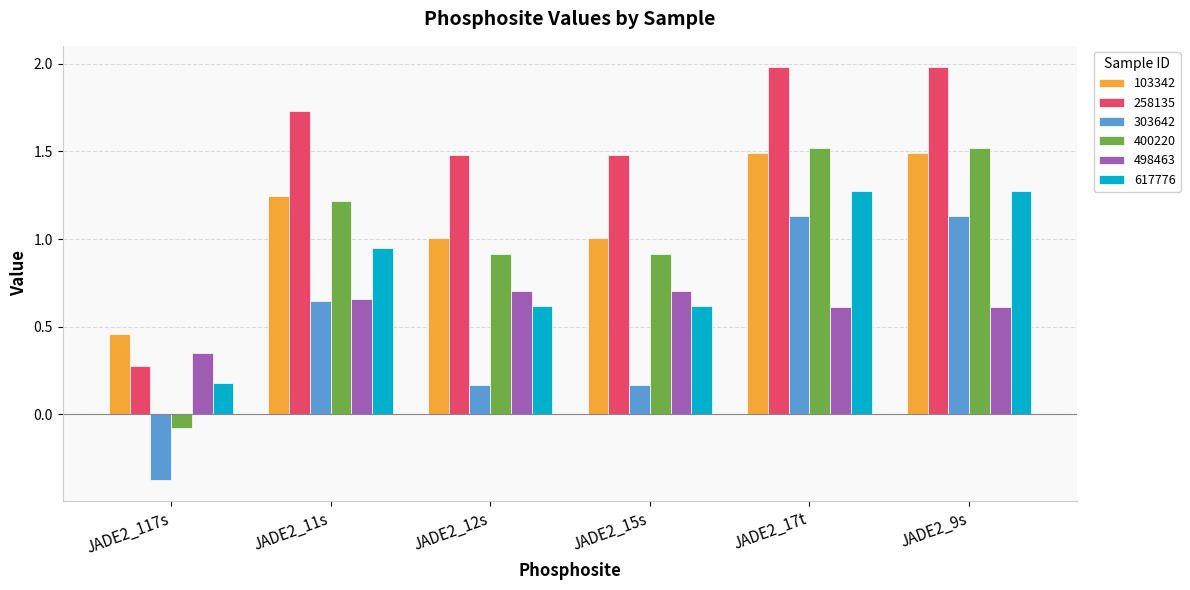

What is the spread (max minus min) of values at JADE2_9s?

1.4